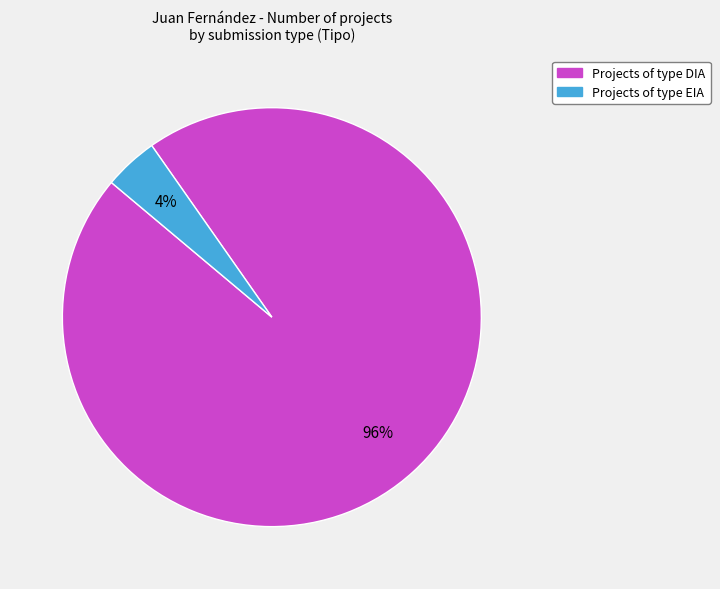

To the nearest percent, what is the difference between the largest and smallest slice percentages?

92%